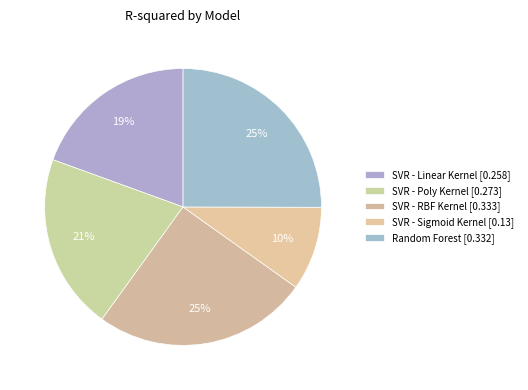

The Random Forest slice represents 17% of the pie. True or false?

False